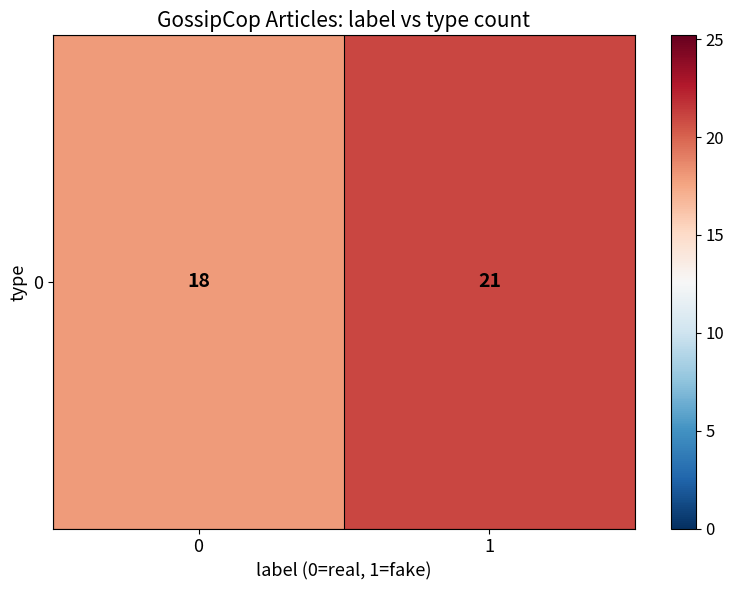

Reading left to right, extract all data points from this chart.

18	21